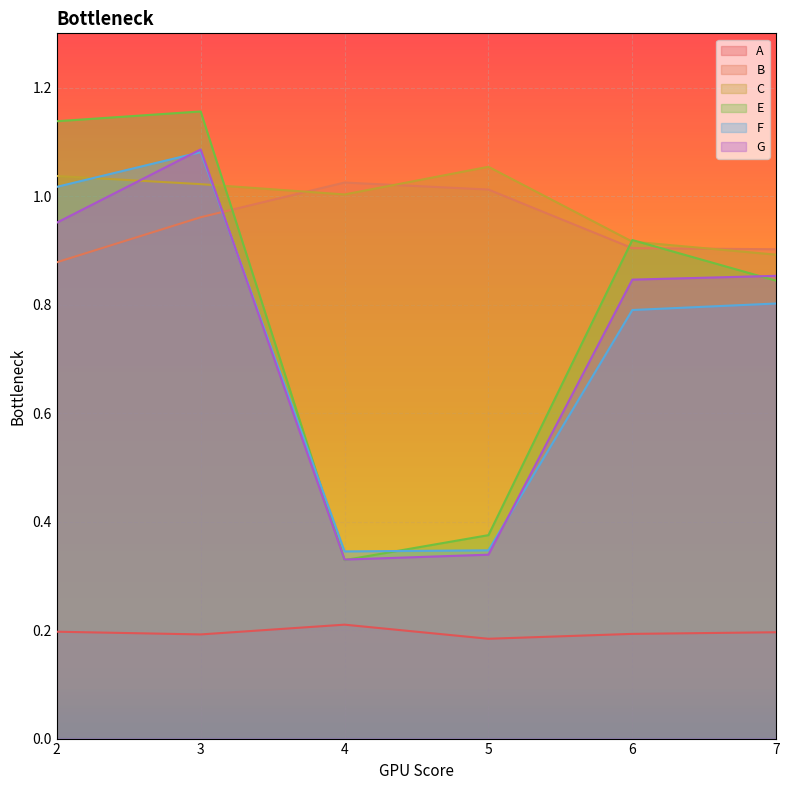

List the series in order of their peak value, highest first.

E, G, F, C, B, A